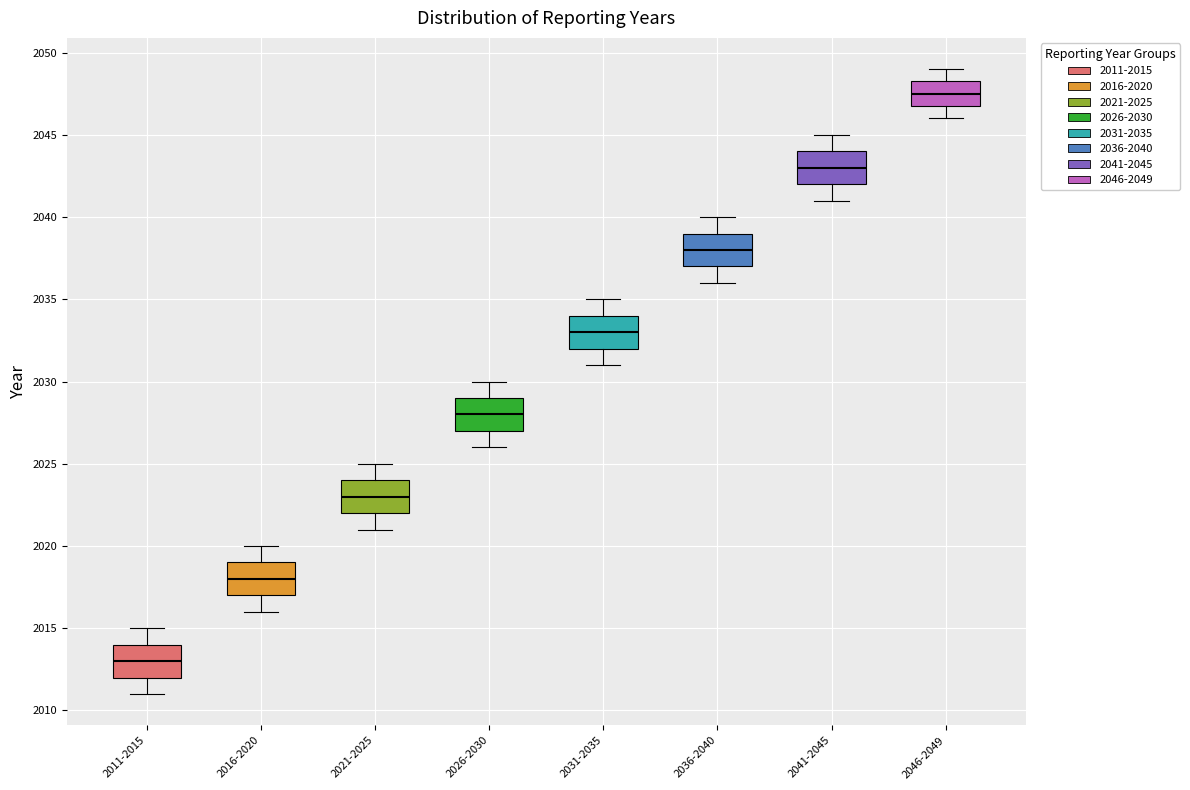

Reading left to right, read every box against the y-axis: the position of its median line, the range the box covers, and the ends of its whiskers. The values are not printed on the chart, so give them approximately, as read against the axis.

2011-2015: median 2013.0, box 2012.0 to 2014.0, whiskers 2011.0 to 2015.0
2016-2020: median 2018.0, box 2017.0 to 2019.0, whiskers 2016.0 to 2020.0
2021-2025: median 2023.0, box 2022.0 to 2024.0, whiskers 2021.0 to 2025.0
2026-2030: median 2028.0, box 2027.0 to 2029.0, whiskers 2026.0 to 2030.0
2031-2035: median 2033.0, box 2032.0 to 2034.0, whiskers 2031.0 to 2035.0
2036-2040: median 2038.0, box 2037.0 to 2039.0, whiskers 2036.0 to 2040.0
2041-2045: median 2043.0, box 2042.0 to 2044.0, whiskers 2041.0 to 2045.0
2046-2049: median 2047.5, box 2047.0 to 2048.5, whiskers 2046.0 to 2049.0